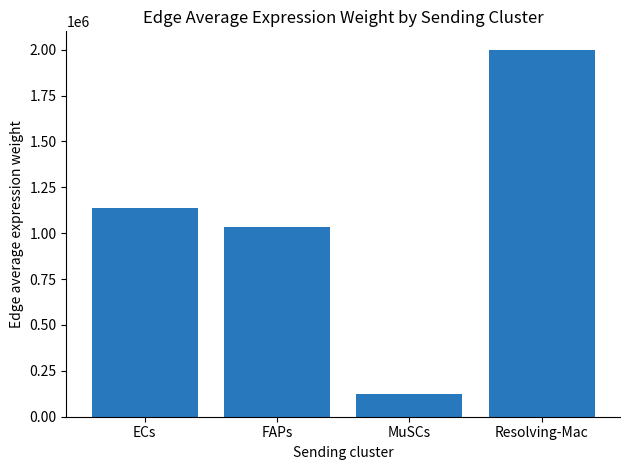

Reading right to left, list all the values displayed in this chart.

2000326.0	124688.0	1036334.4	1136062.1